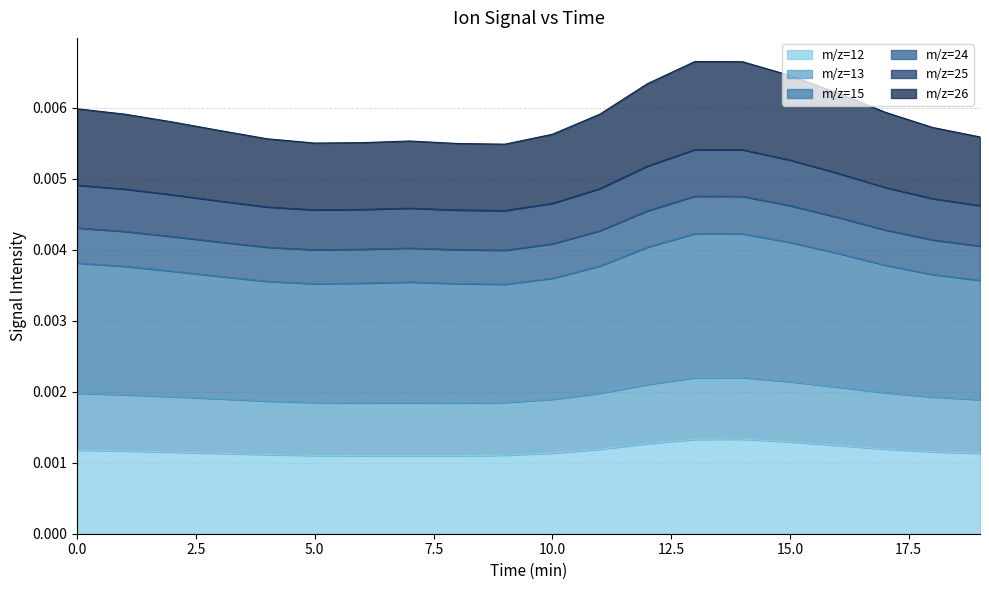

True or false: m/z=25 and m/z=12 intersect in this chart.

False